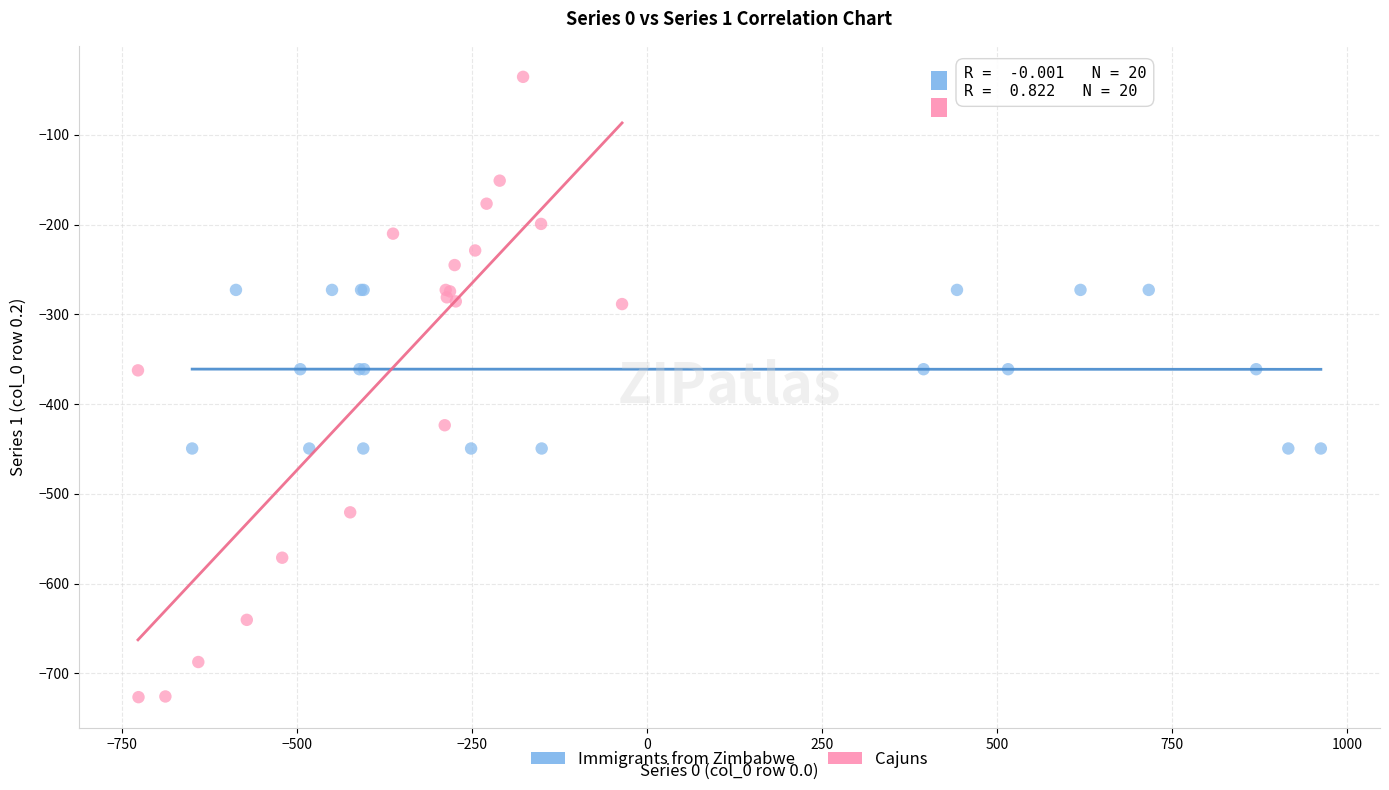

Which series contains the highest Y value?

Cajuns